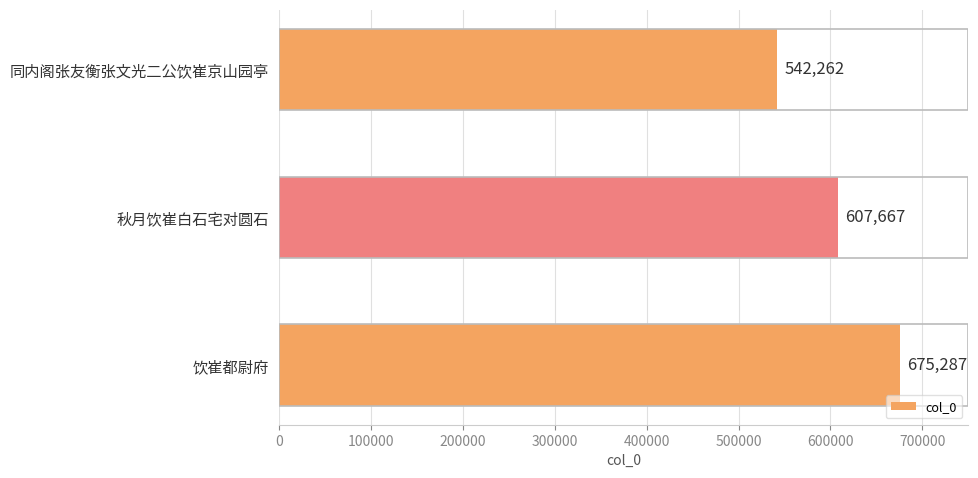

Where is the data nearest to the value 608774?

秋月饮崔白石宅对圆石